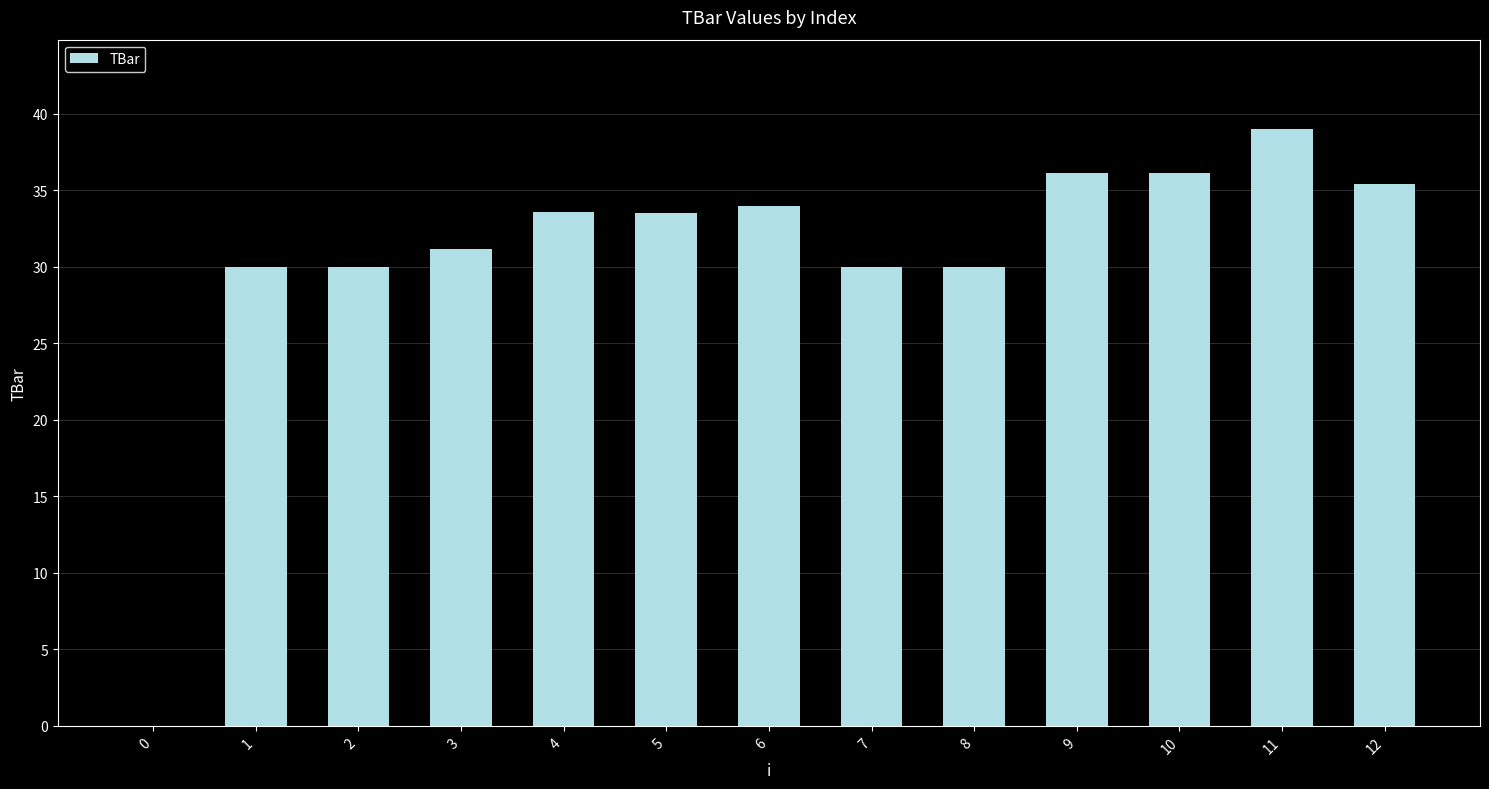

Which has a higher value, 5 or 1?

5